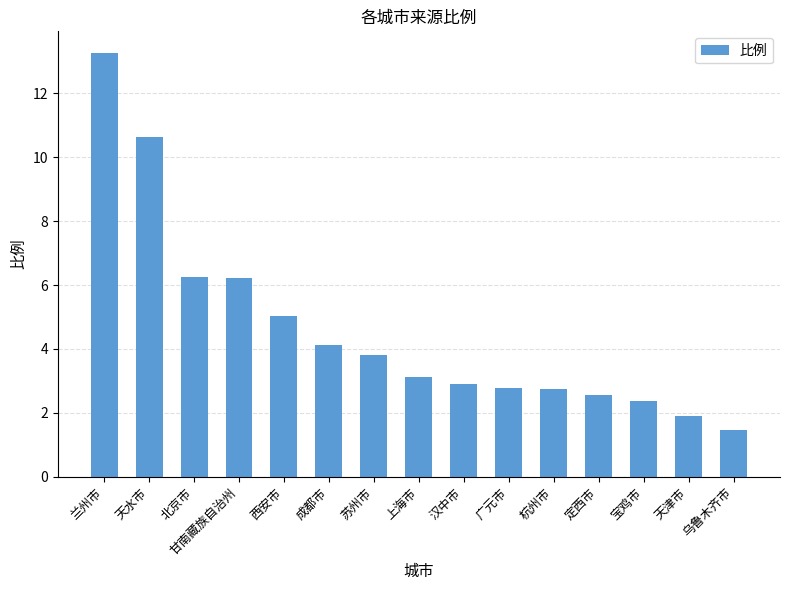

Is it true that the value at 北京市 is 8.2?

False